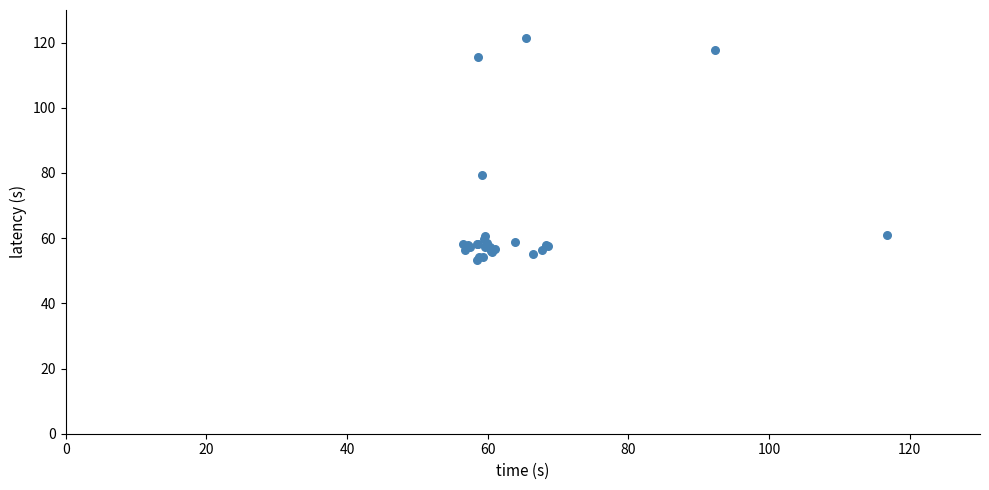

What Y value in the scatter plot is closest to 87?

79.3